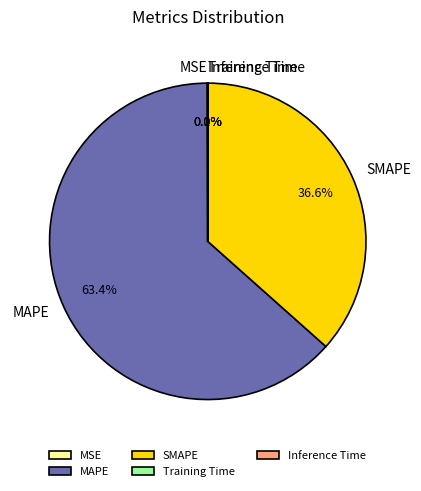

Which category has the biggest portion of the pie?

MAPE